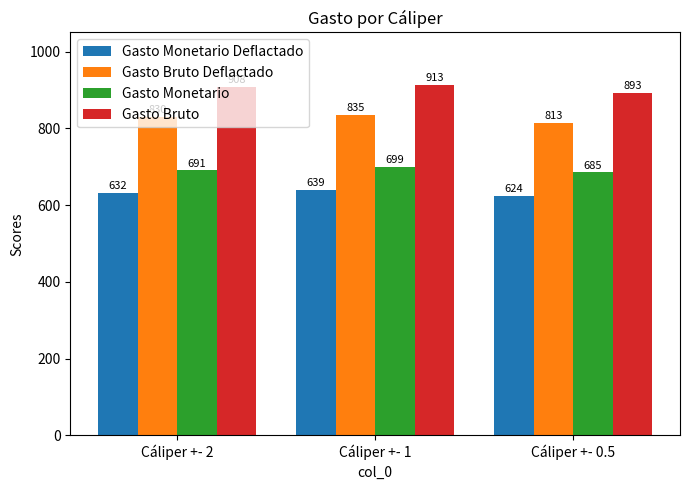

What is the sum of the Gasto Monetario Deflactado values at Cáliper +- 1 and Cáliper +- 2?

1271.0